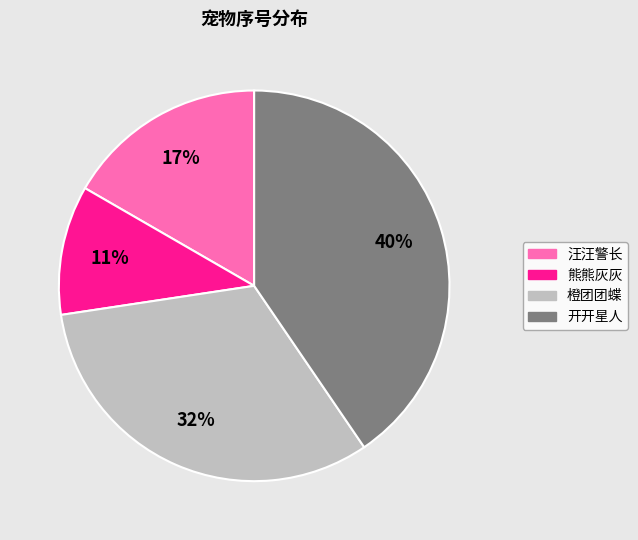

To the nearest percent, what is the difference between the 熊熊灰灰 and 汪汪警长 slice percentages?

6%